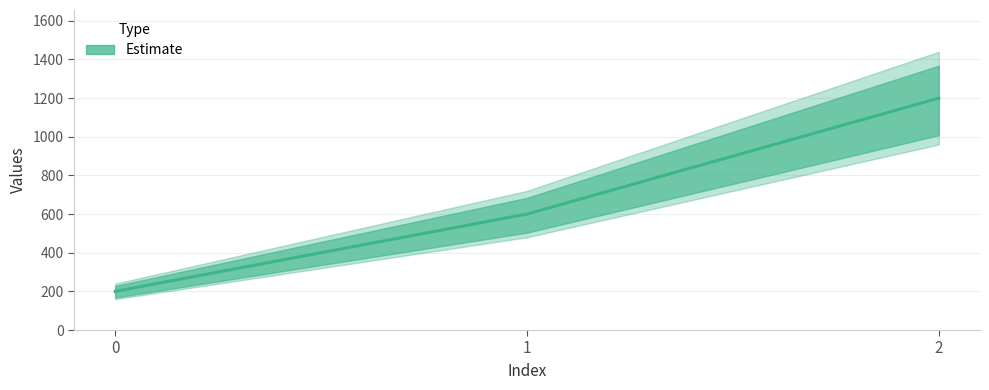

What is the difference between the maximum and minimum values?

1000